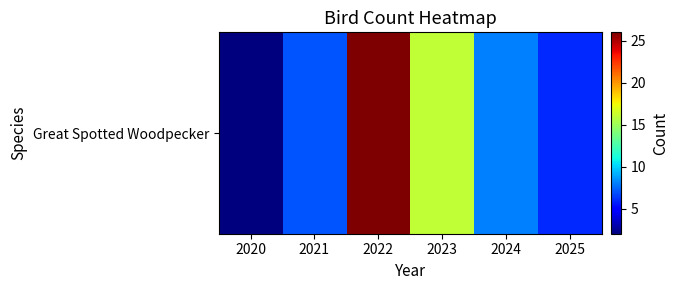

At which label is the value closest to 14?

2023